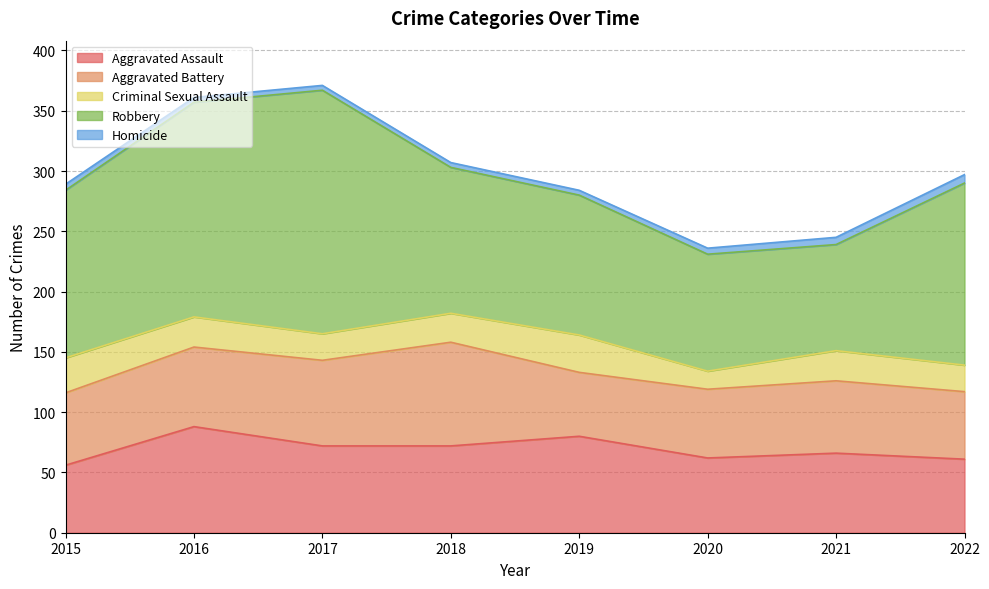

The value of Aggravated Assault at 2020 is 105. True or false?

False